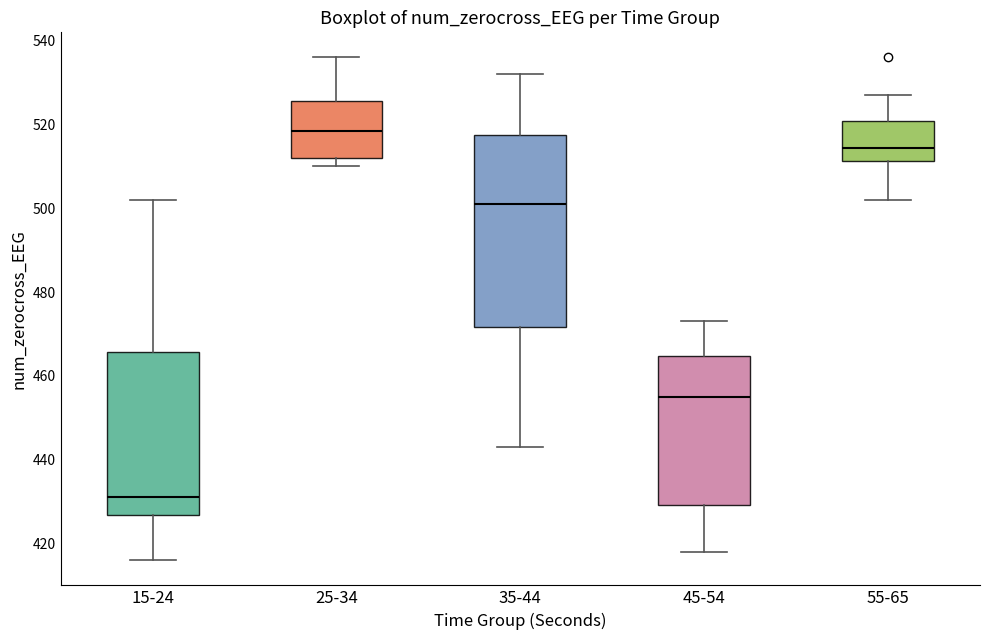

Reading left to right, read every box against the y-axis: the position of its median line, the range the box covers, and the ends of its whiskers. The values are not printed on the chart, so give them approximately, as read against the axis.

15-24: median 432, box 426 to 466, whiskers 416 to 502
25-34: median 518, box 512 to 526, whiskers 510 to 536
35-44: median 502, box 472 to 518, whiskers 444 to 532
45-54: median 456, box 430 to 464, whiskers 418 to 474
55-65: median 514, box 512 to 520, whiskers 502 to 528